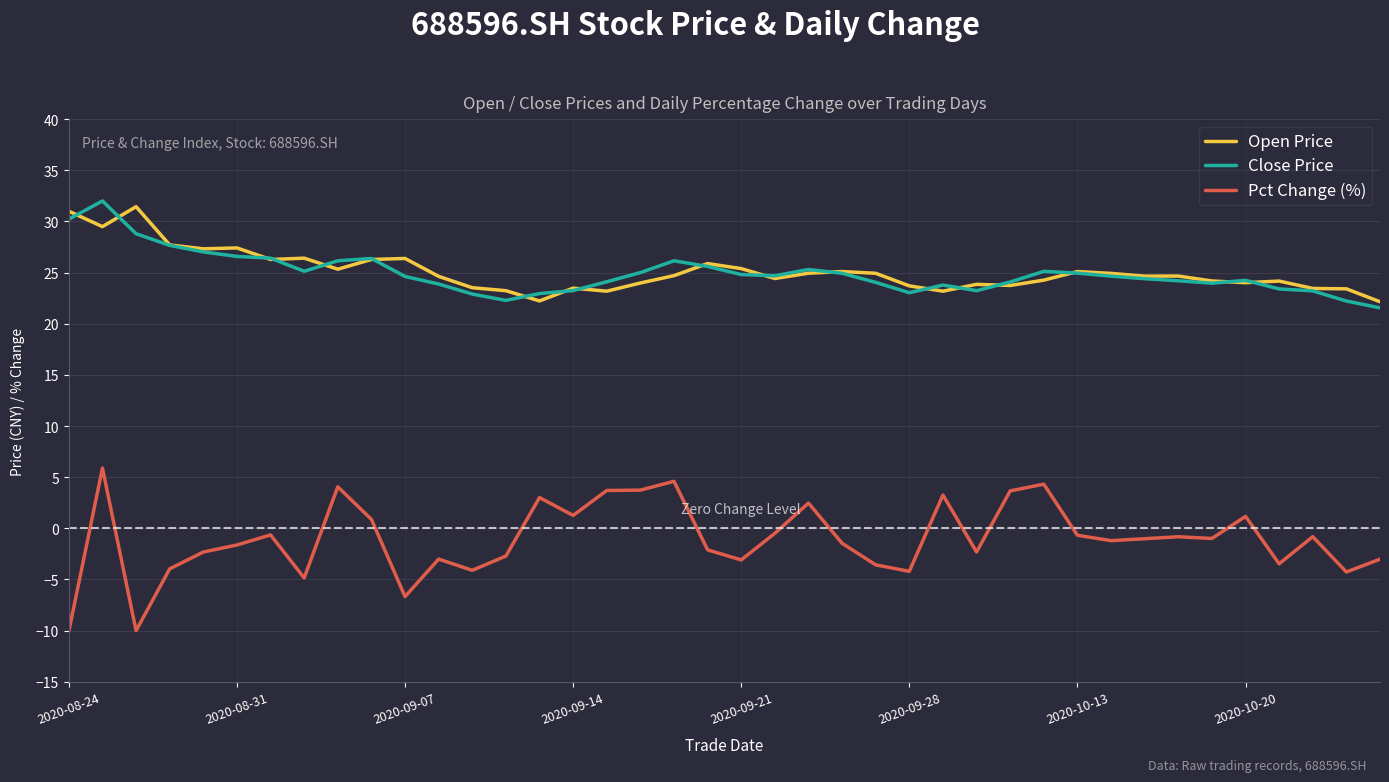

True or false: Close Price and Pct Change (%) cross at least once.

False